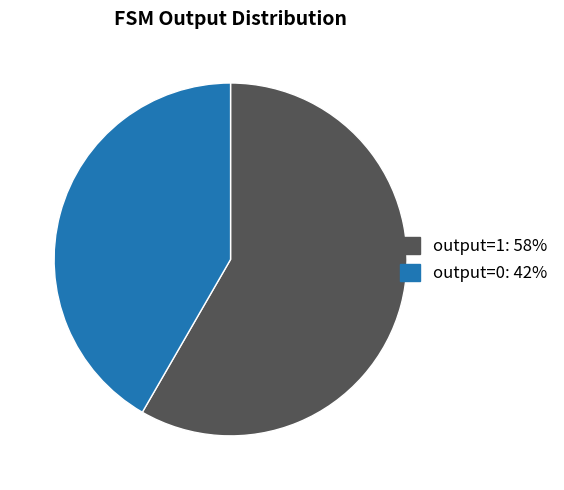

Count the number of slices in the pie.

2